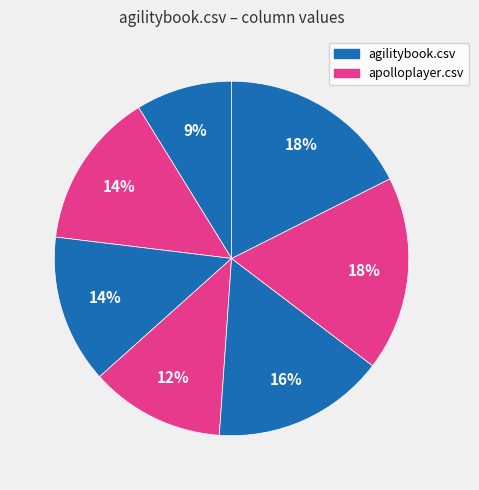

How many segments does this pie chart have?

7